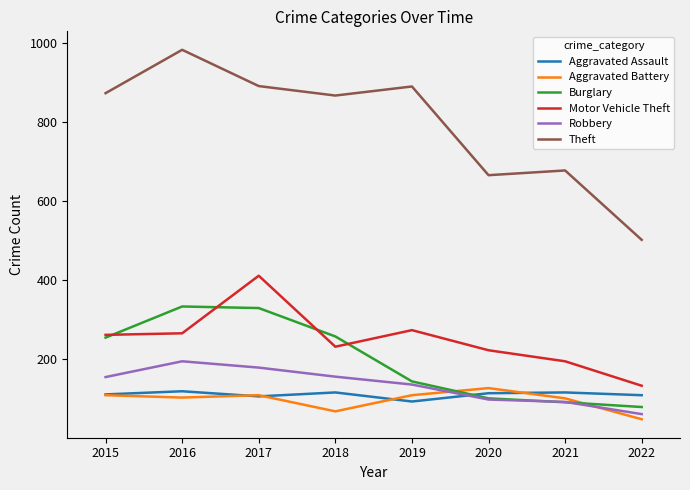

Which series has the widest spread of values?

Theft